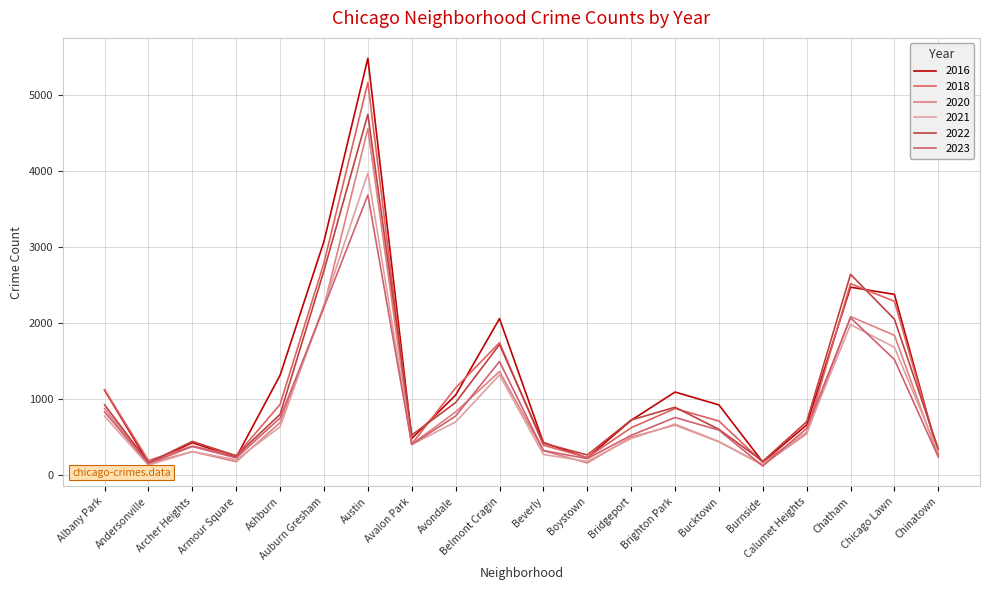

What is the sum of all 2020 values?

18372